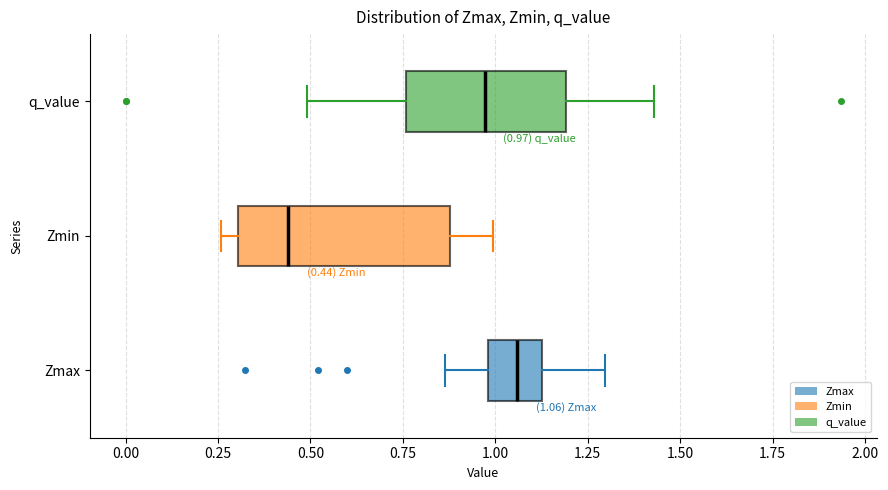

Which box is the widest, from its left edge to its right edge?

Zmin